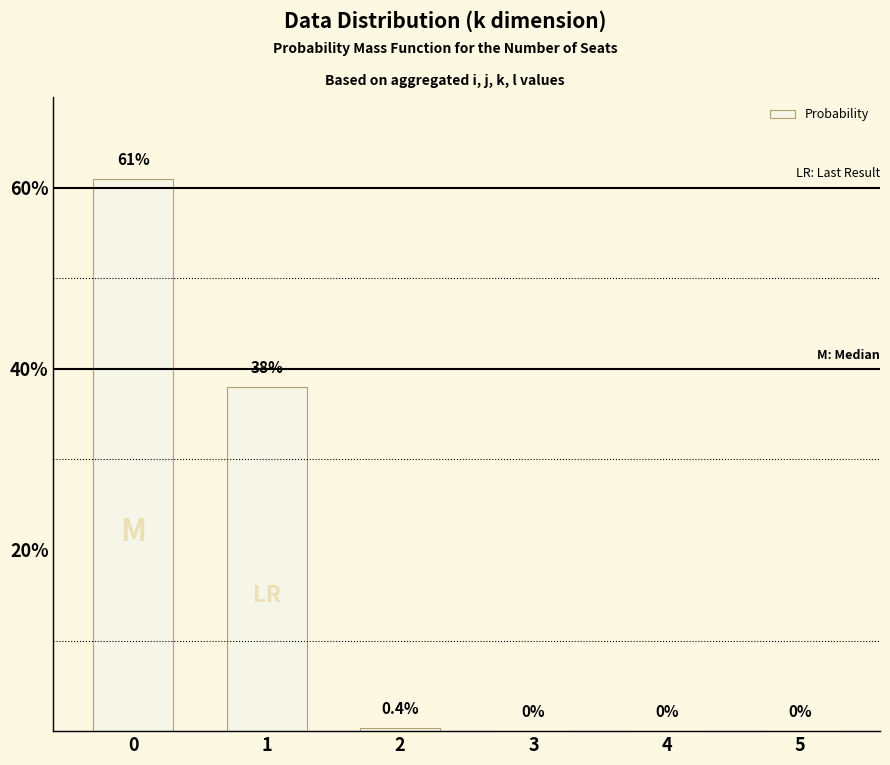

Reading left to right, what are all the values shown in this chart?

0=61.0	1=38.0	2=0.4	3=0.0	4=0.0	5=0.0